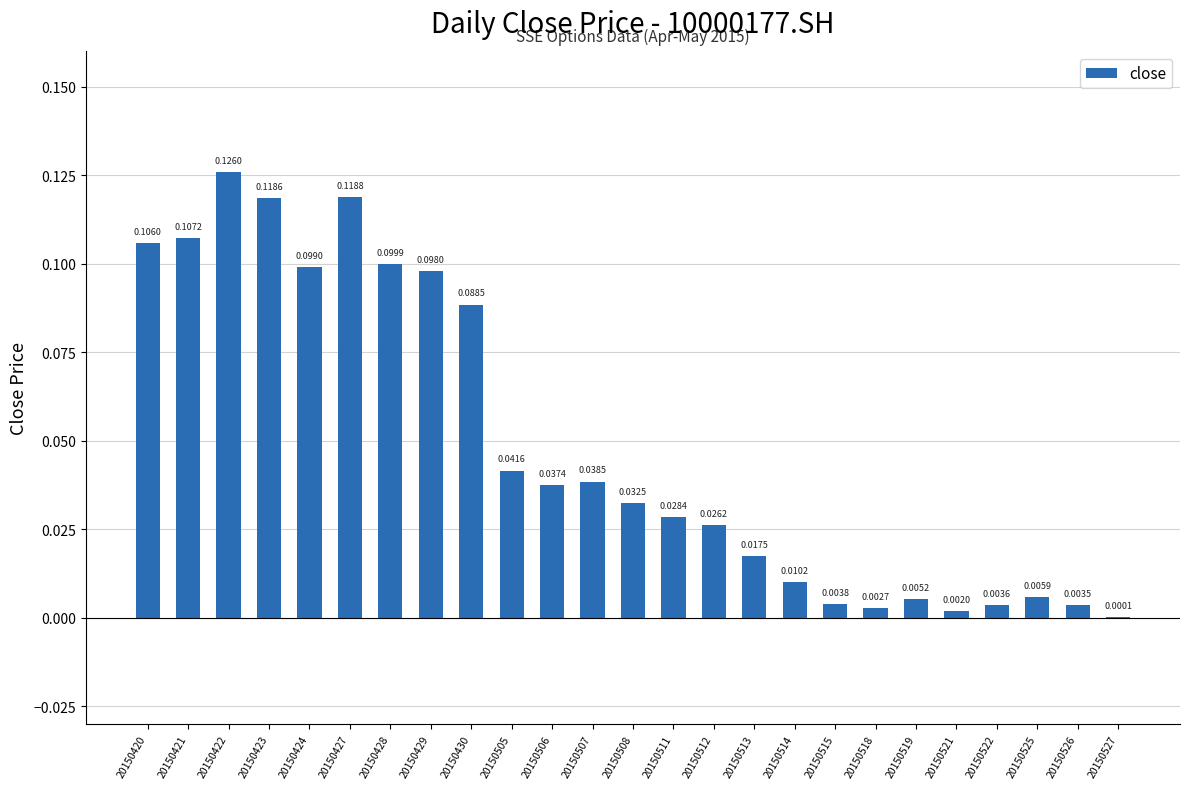

Between 20150506 and 20150427, which is larger?

20150427